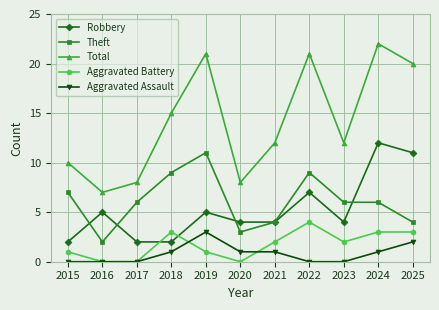

What is the difference between the second highest and minimum values in the Robbery series?

9